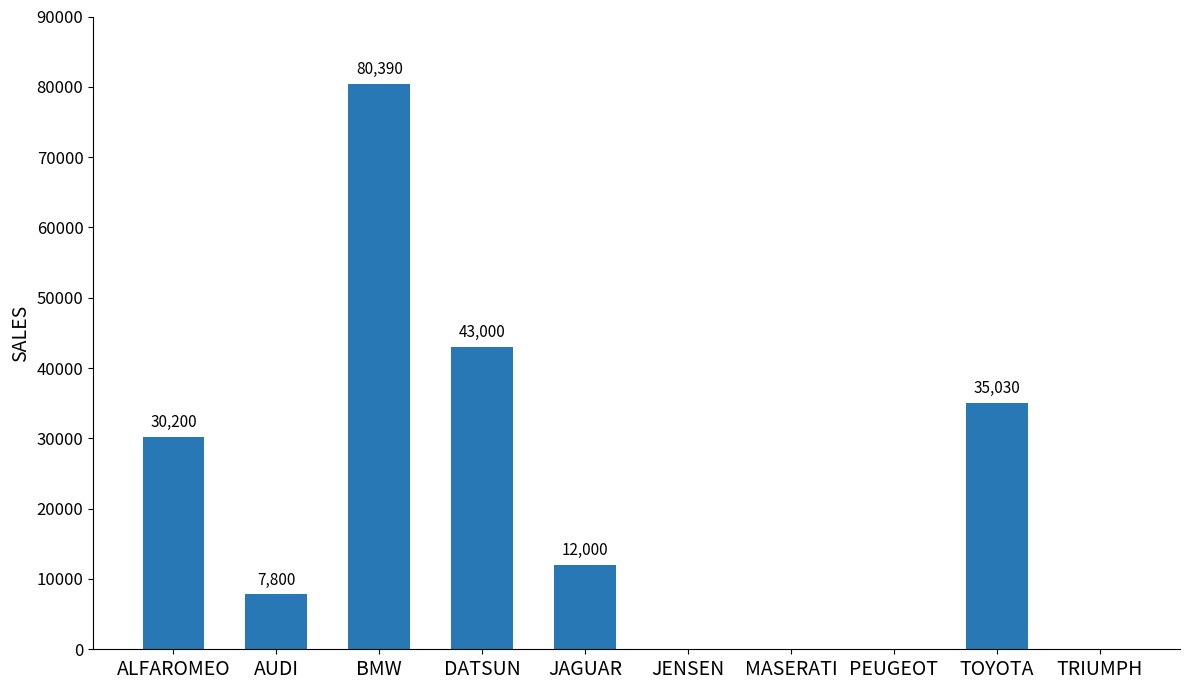

Which has a higher value, TOYOTA or JAGUAR?

TOYOTA